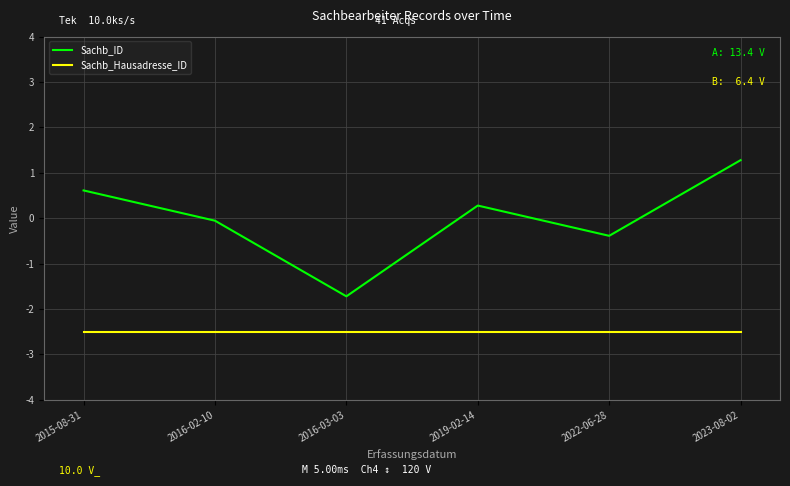

What is the smallest value displayed?

-2.5